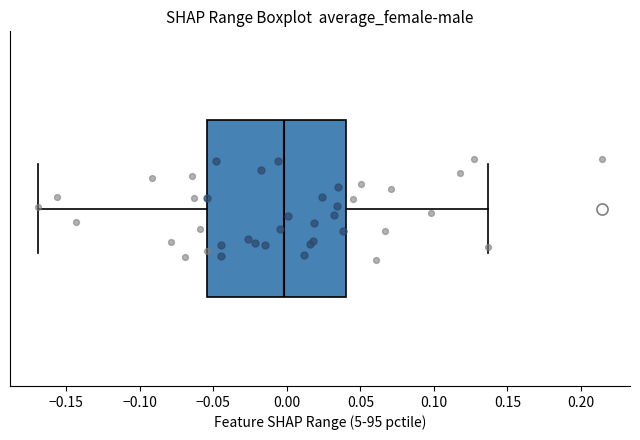

Transcribe this box plot: give where the median line is, the range the box spans, and where the two whiskers end, as read against the x-axis. The values are not printed on the chart, so give them approximately, as read against the axis.

median 0.000, box -0.055 to 0.040, whiskers -0.170 to 0.135